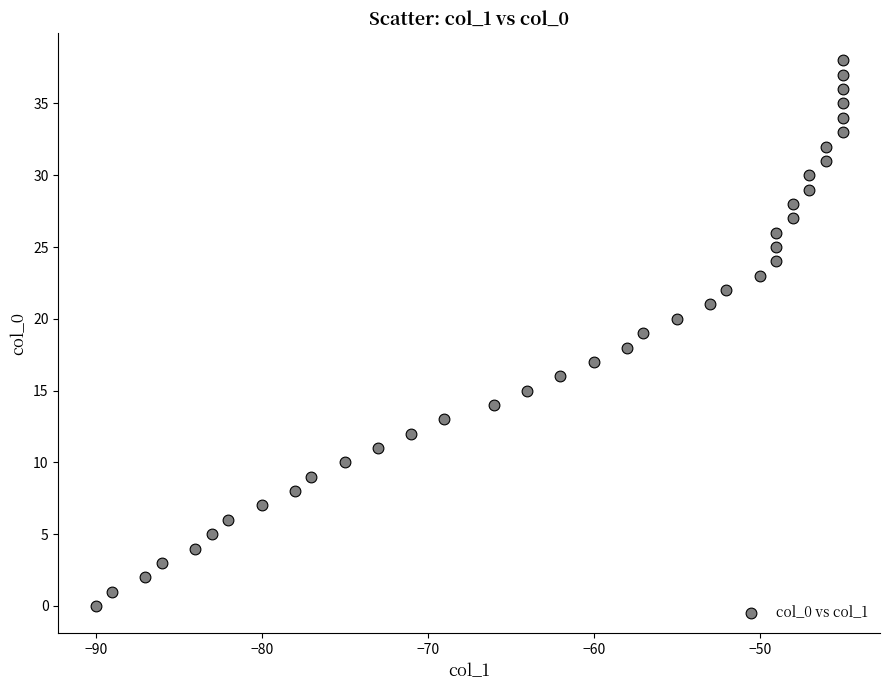

What is the range of Y values (max minus min)?

38